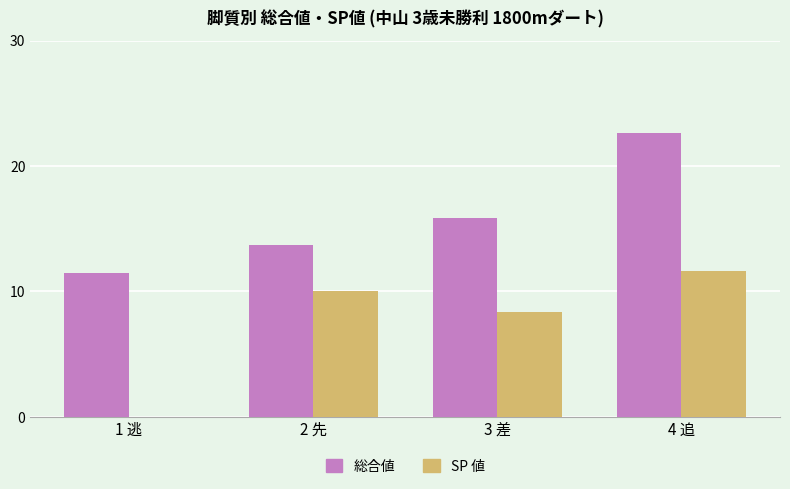

What is the total value across all series at 2 先?

23.7